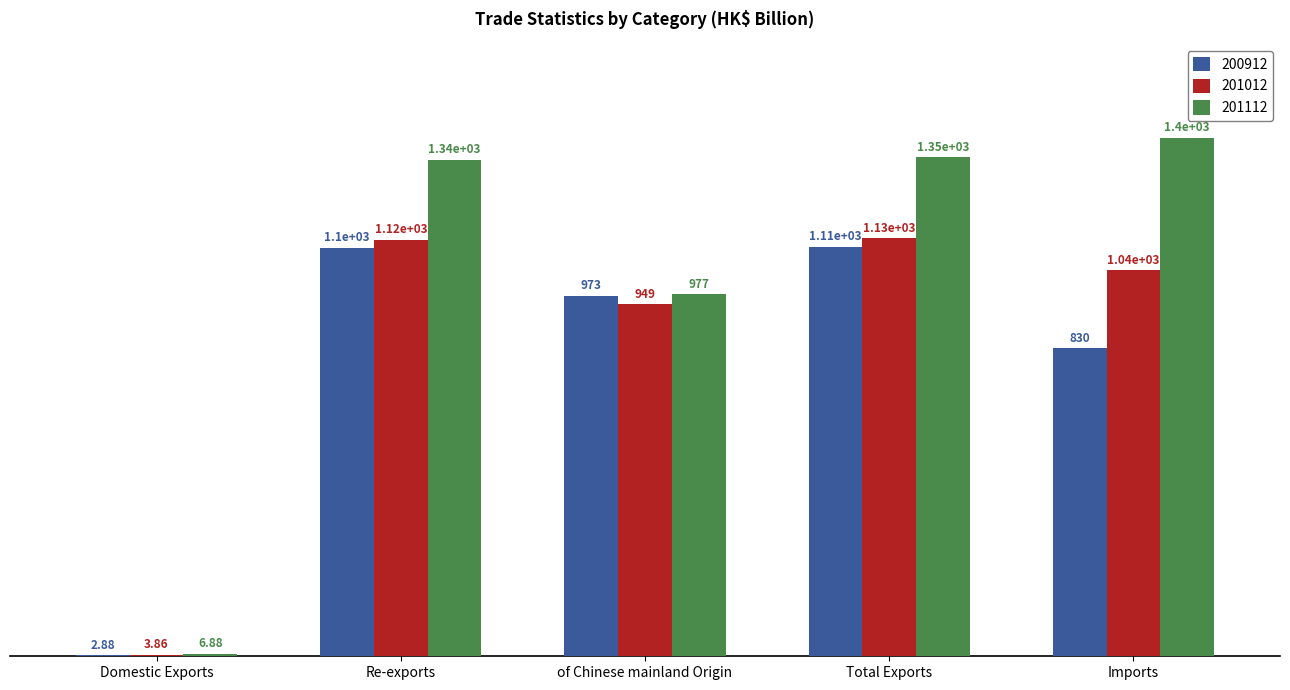

Is the value of 200912 at Imports greater than the value of 201012 at of Chinese mainland Origin?

No